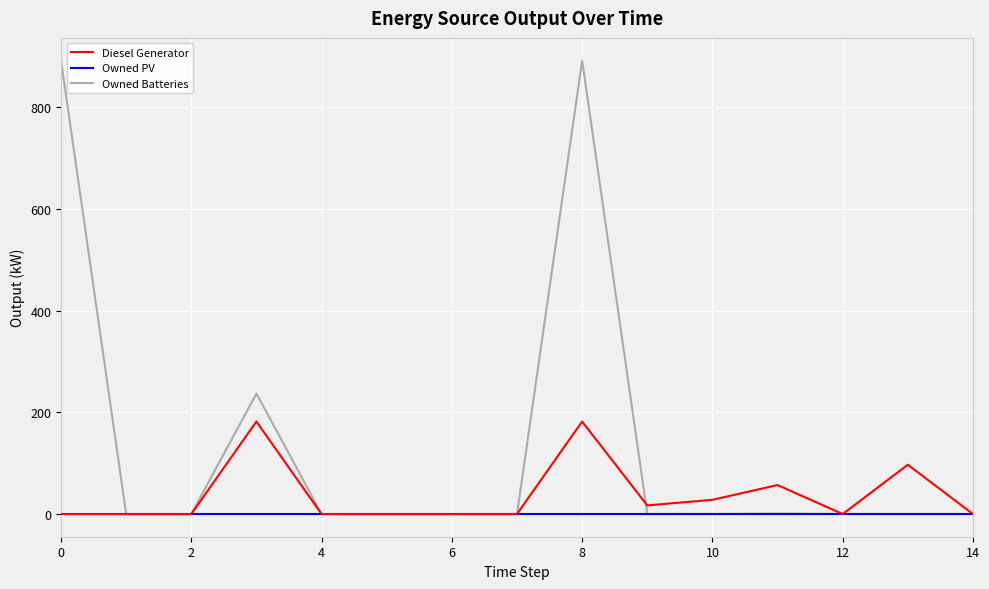

Rank the series by their average value, from highest to lowest.

Owned Batteries, Diesel Generator, Owned PV